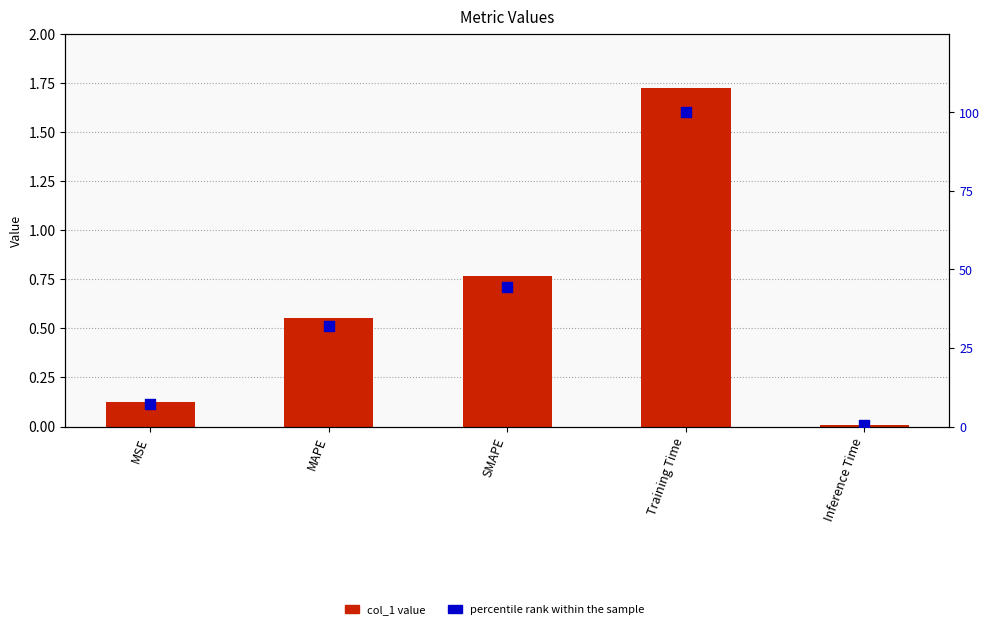

At which category is the sum across all series the highest?

Training Time